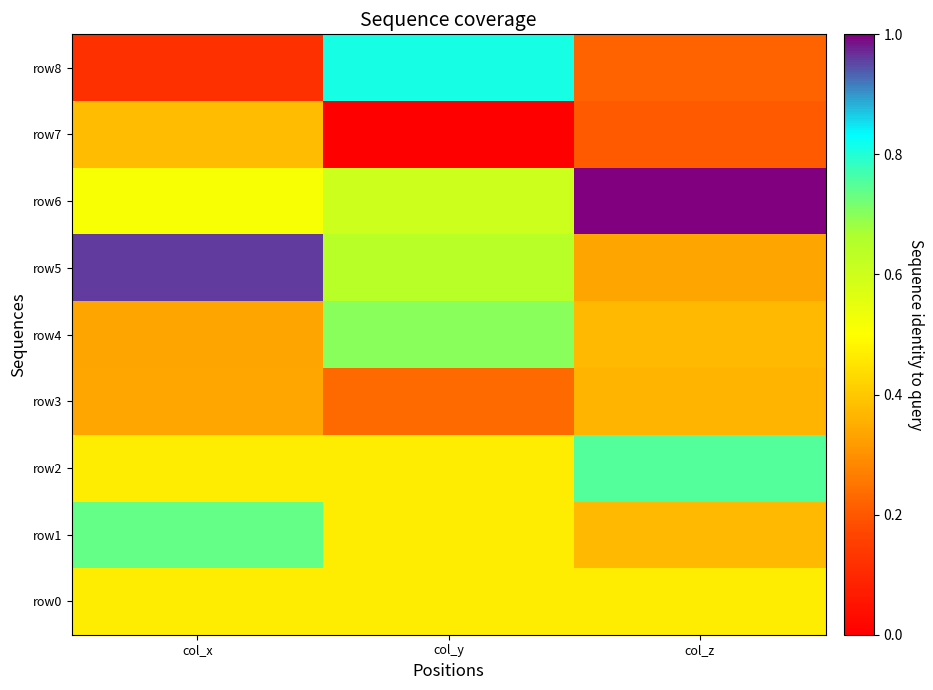

At which category is the sum across all series the highest?

col_y